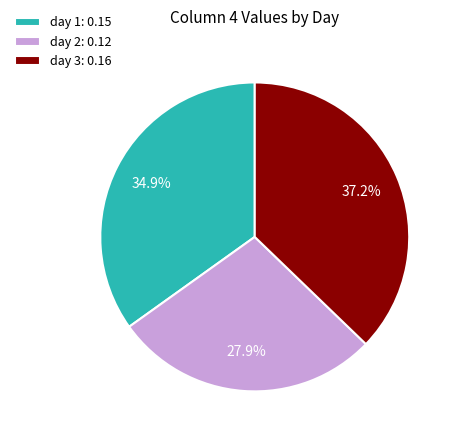

To the nearest percent, what is the difference between the day 3 and day 1 slice percentages?

2%